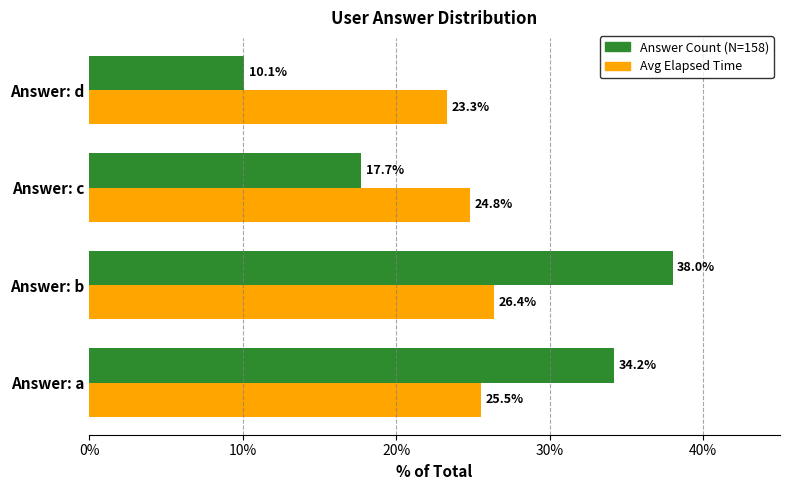

What is the total value across all series at Answer: d?

33.4